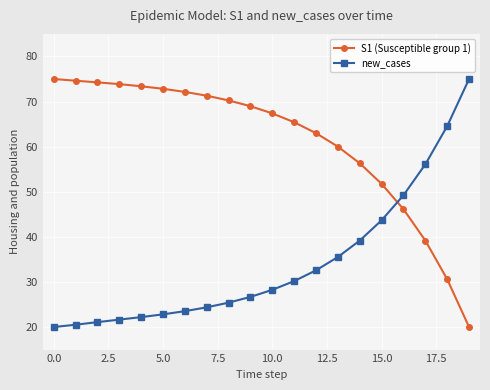

What is the smallest value displayed?

20.0